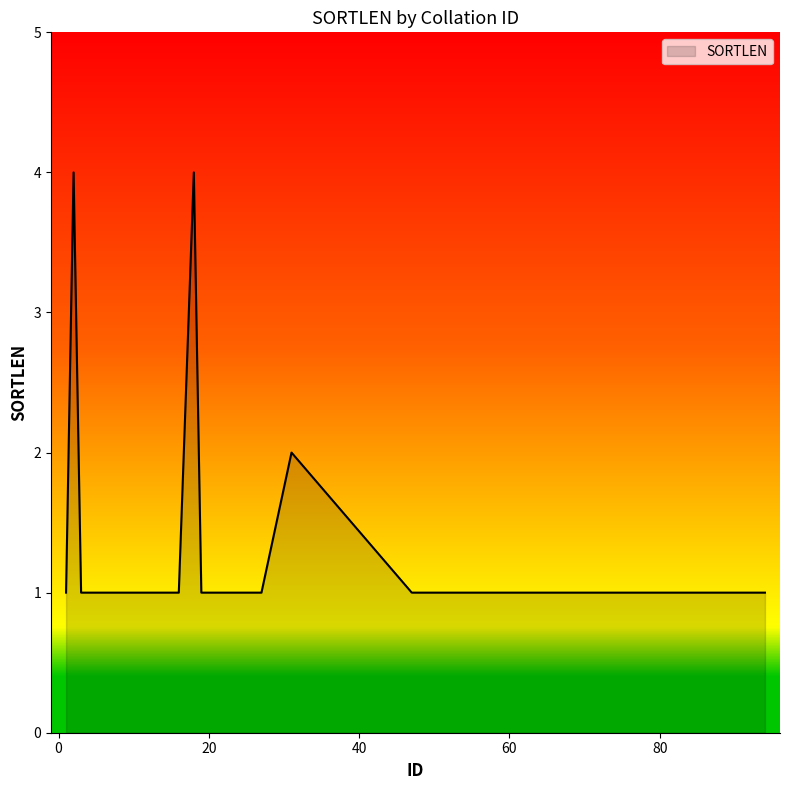

What is the greatest value displayed?

4